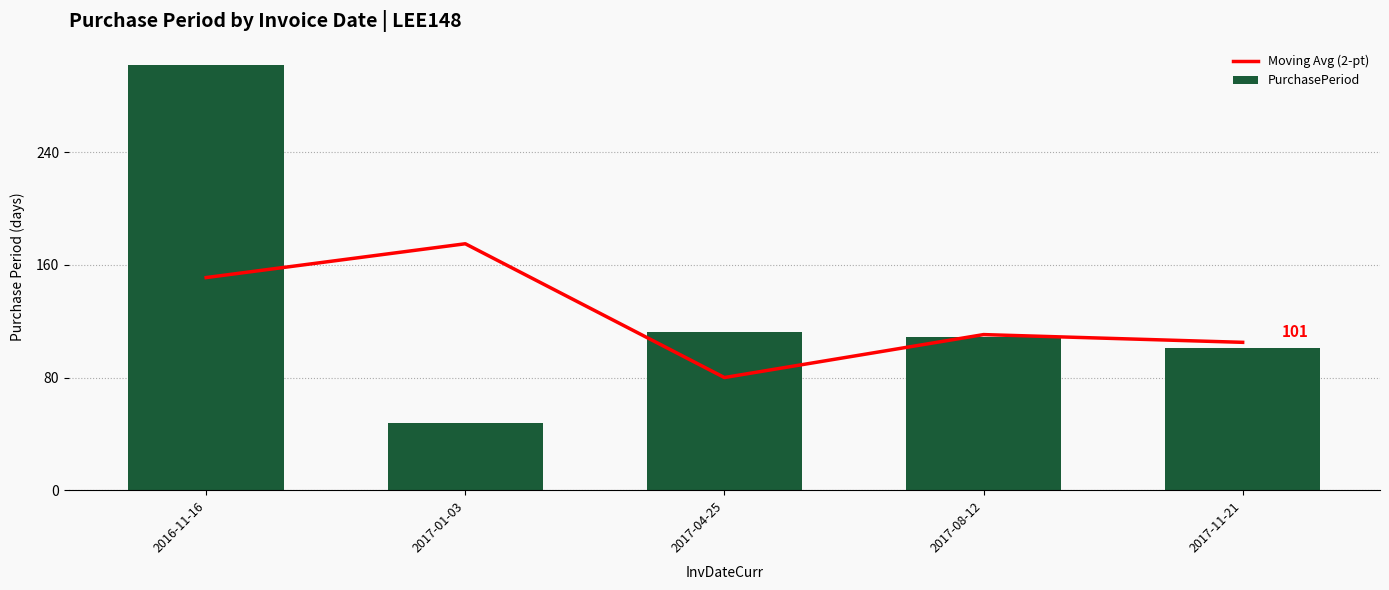

True or false: Moving Avg (2-pt) has a value of 81.8 at 2017-01-03.

False